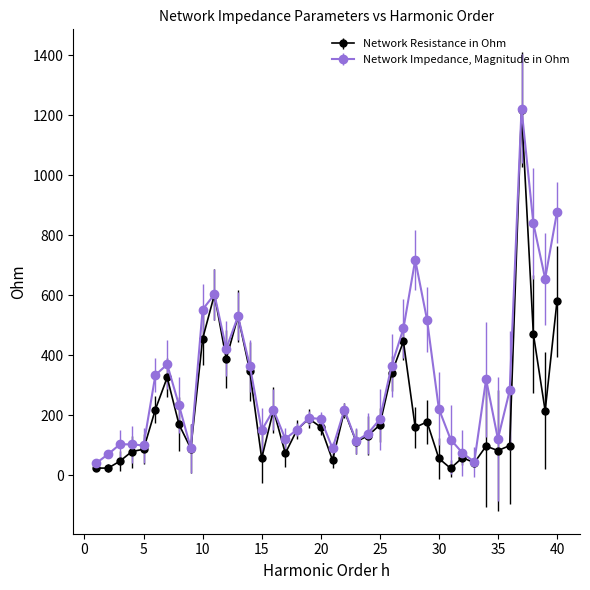

True or false: Network Impedance, Magnitude in Ohm has more than 2 points higher than both neighbors.

True